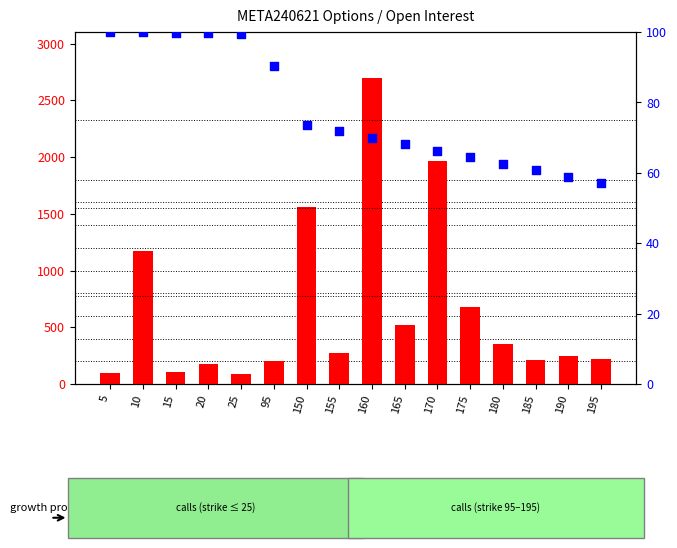

Is the value of count at 95 greater than the value of percentile rank within the sample at 185?

Yes